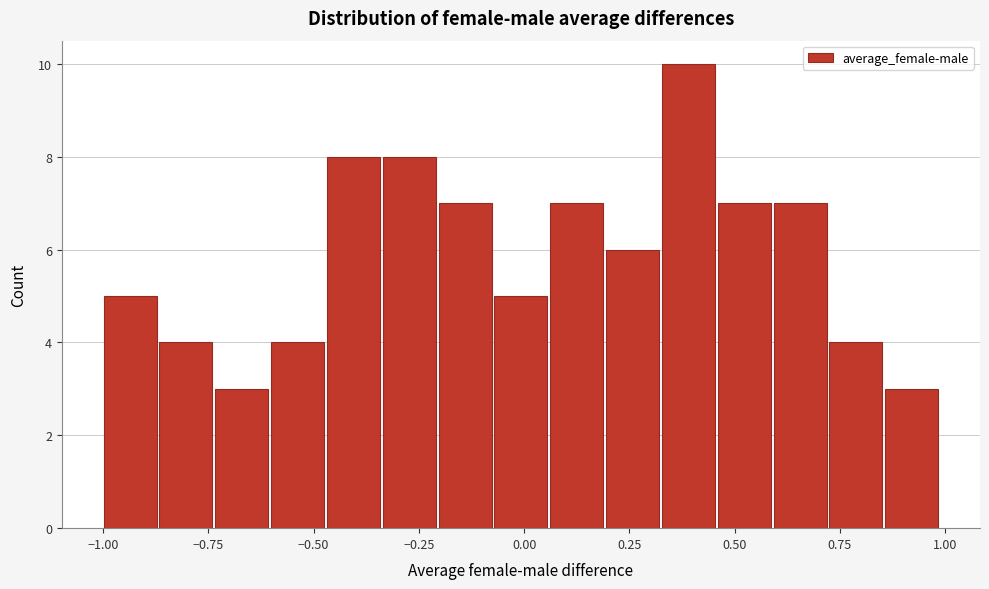

Read against the x-axis, roughly where is the centre of the tallest bar?

0.40